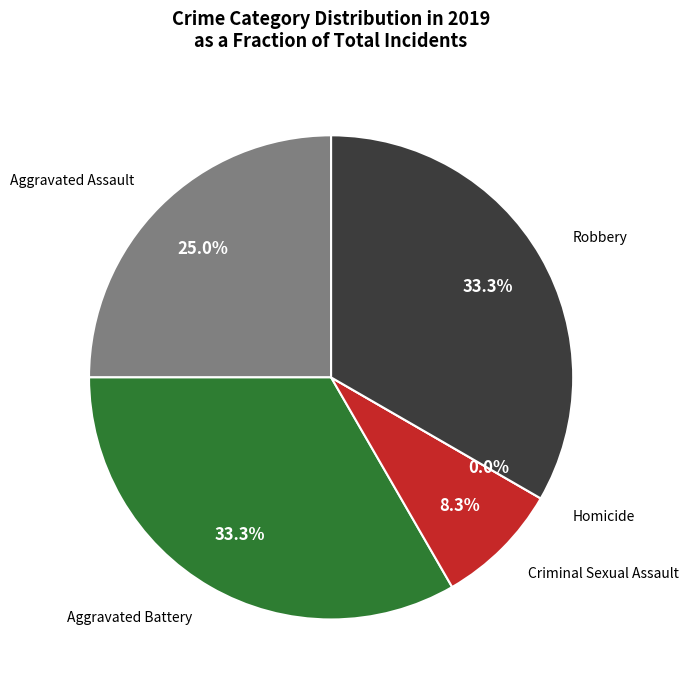

The Robbery slice represents 39% of the pie. True or false?

False